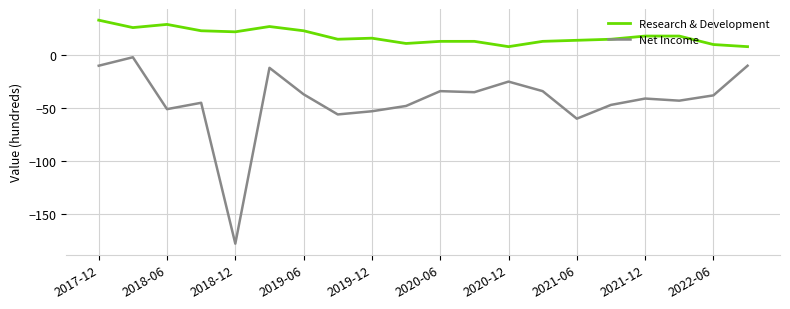

What is the average value of the Research & Development series?

18